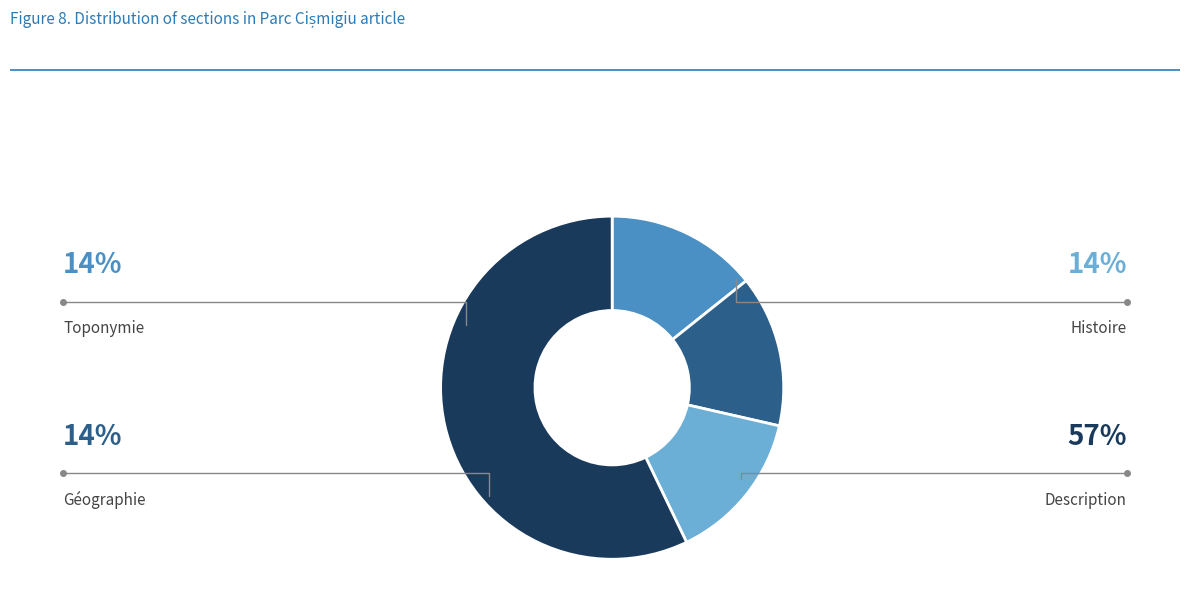

Rank the categories by value from lowest to highest.

Toponymie, Géographie, Histoire, Description